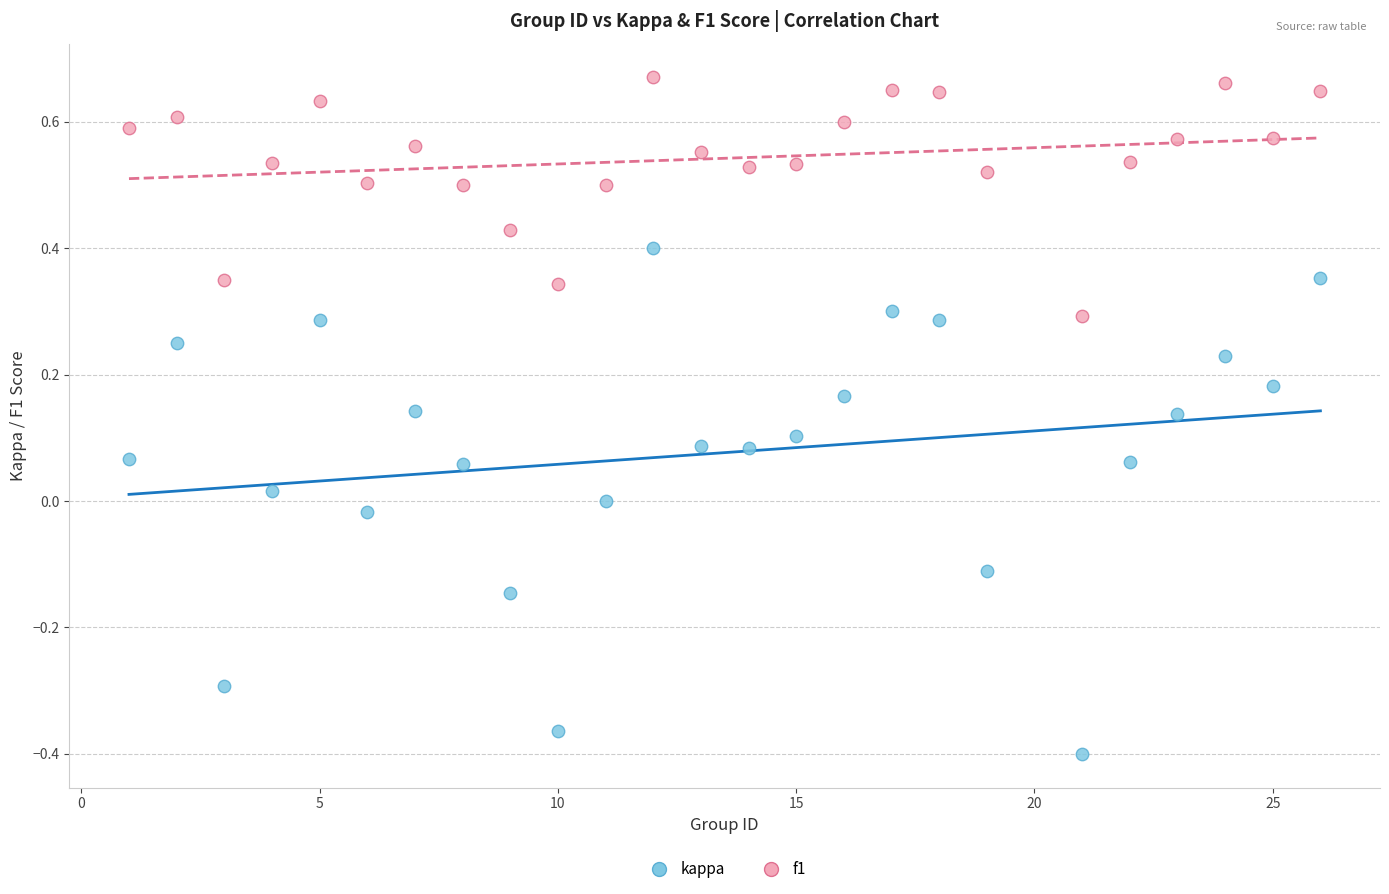

Across all data points, what is the range of X values (max minus min)?

25.0